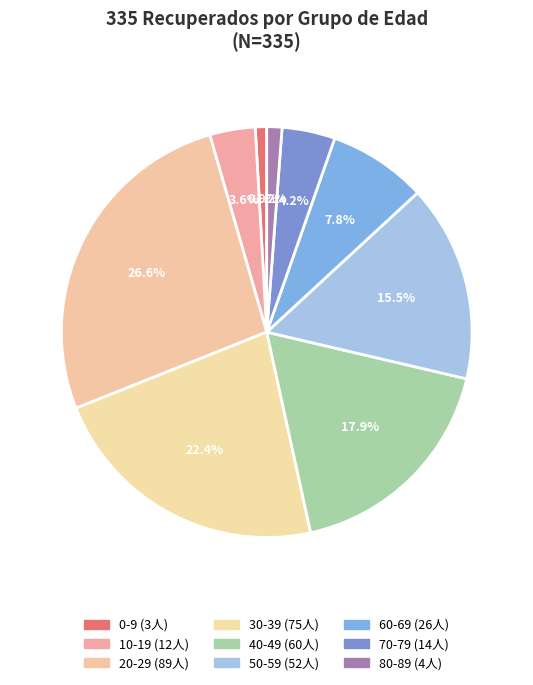

What is the largest slice in the pie chart?

20-29